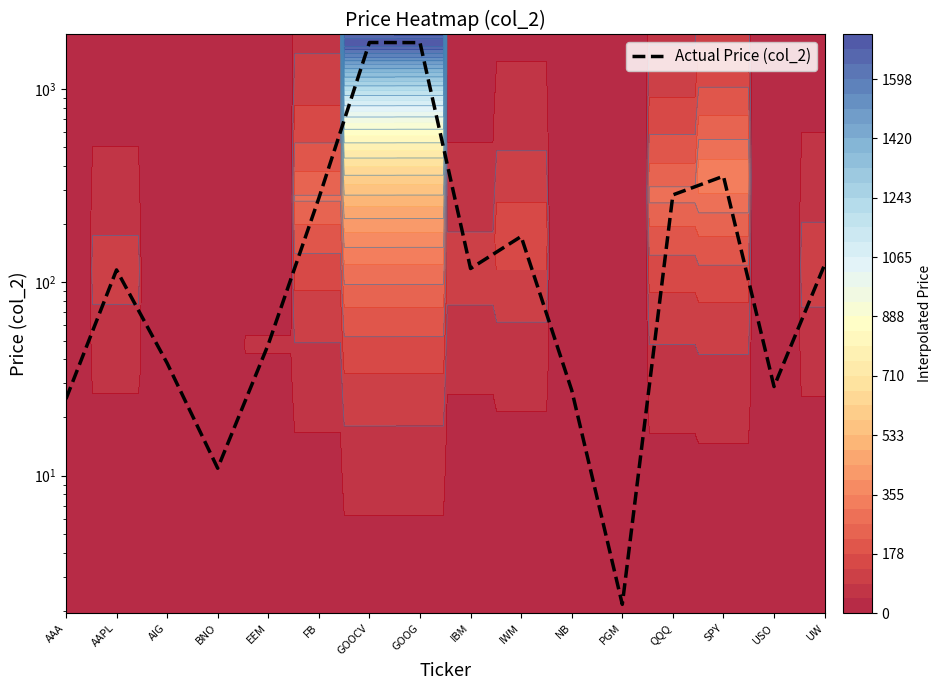

How many series are shown in this chart?

1